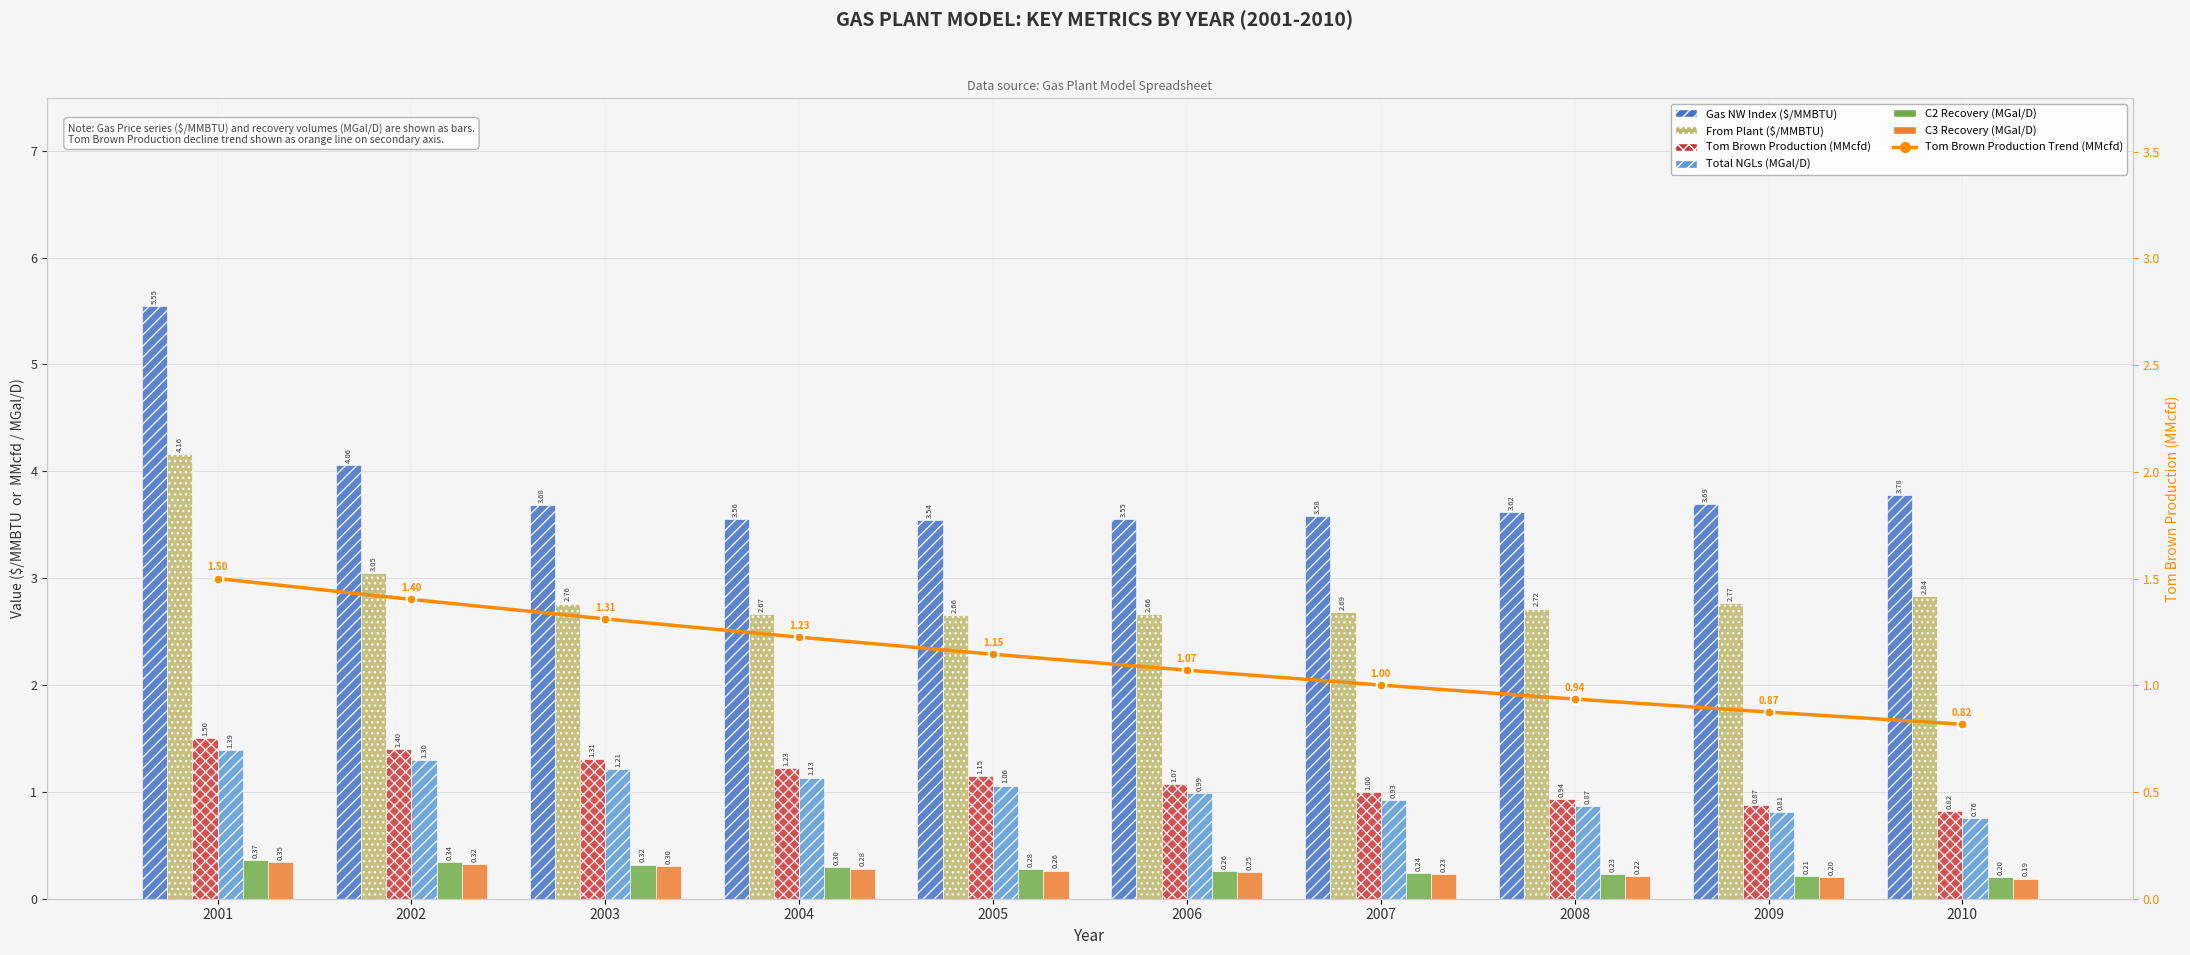

What is the total value across all series at 2009?

8.6